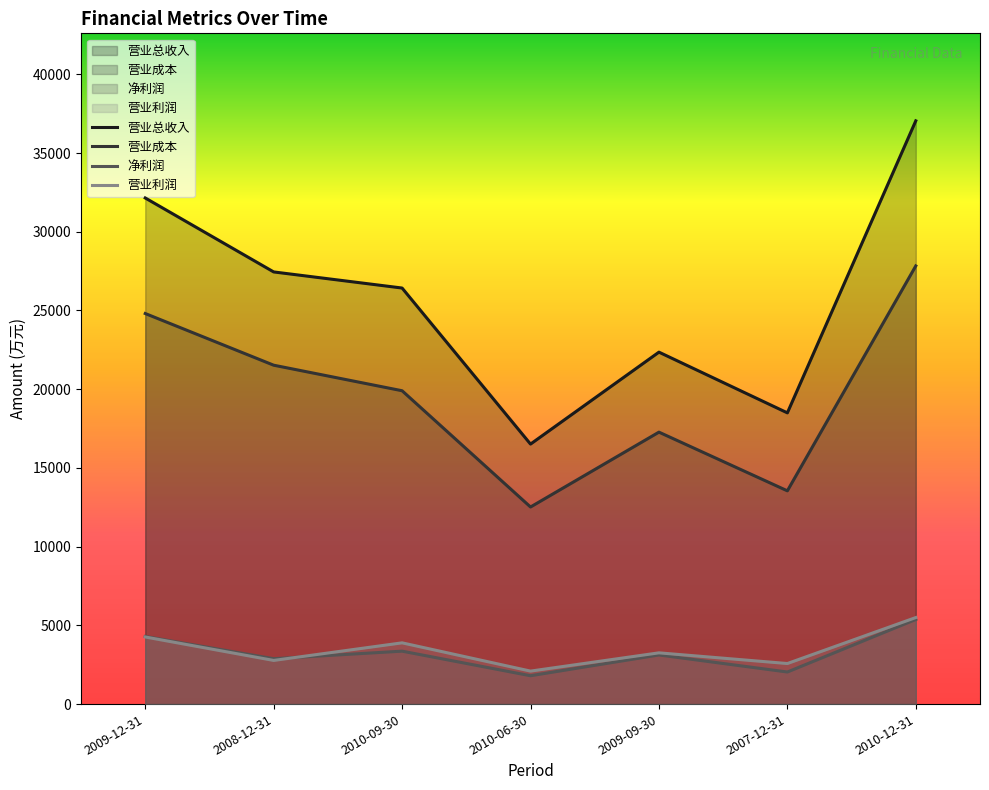

At which category does 营业总收入 reach its first local peak?

2009-09-30